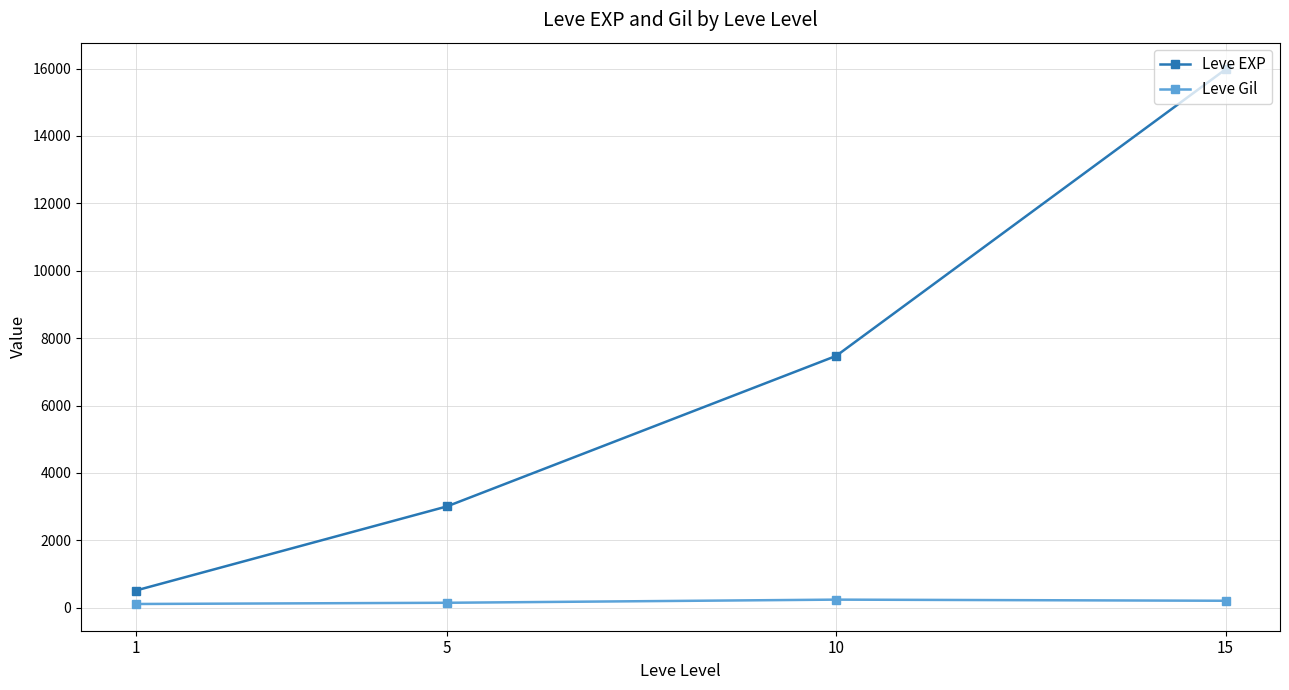

Is it true that Leve EXP equals 3008.3 at 5?

True